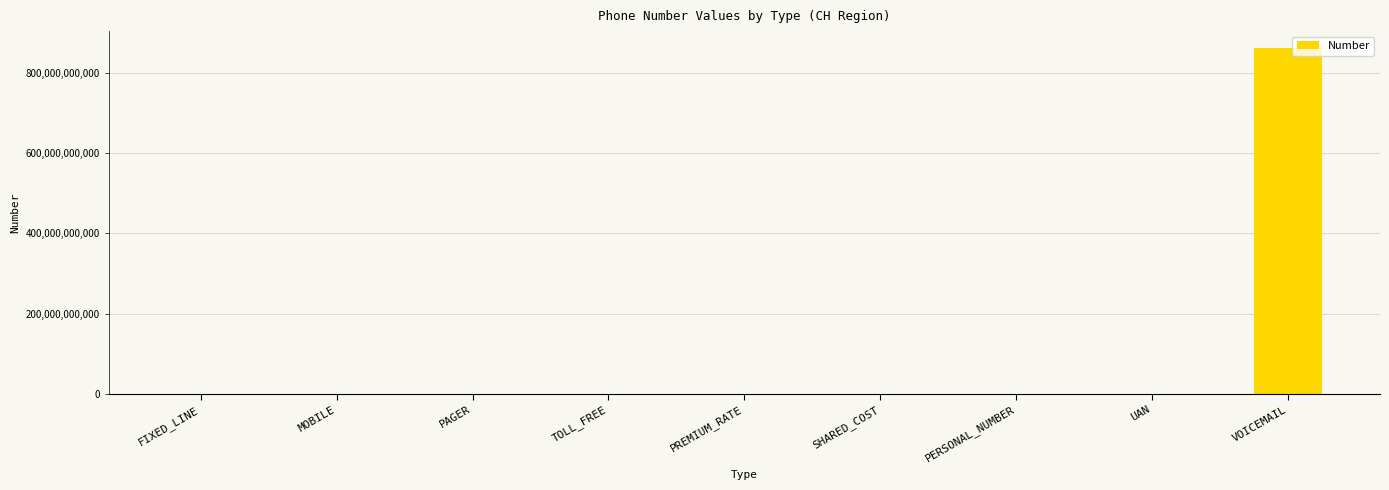

The value at VOICEMAIL is 860123456789. True or false?

True